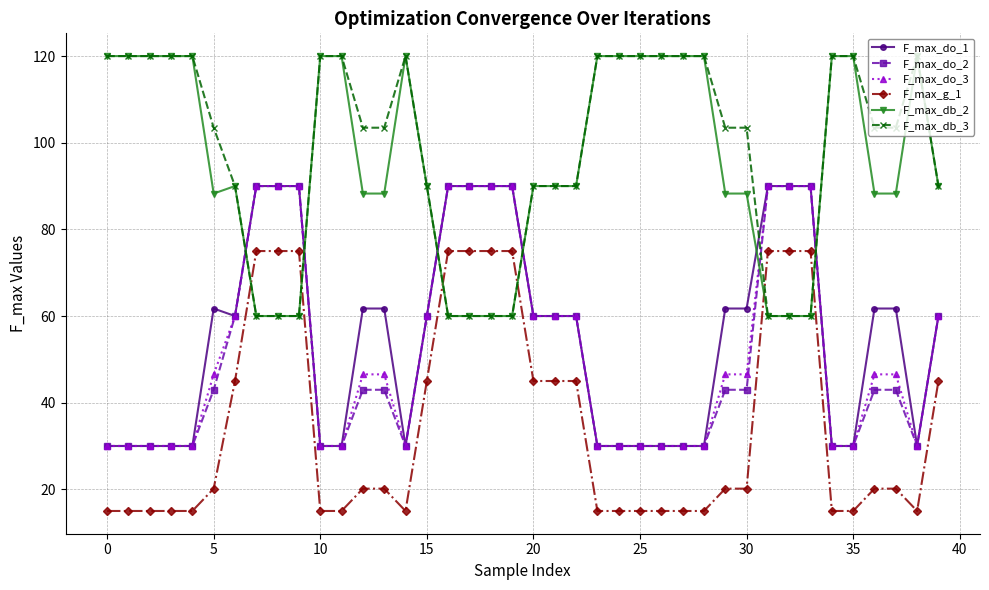

What is the greatest value displayed?

120.0